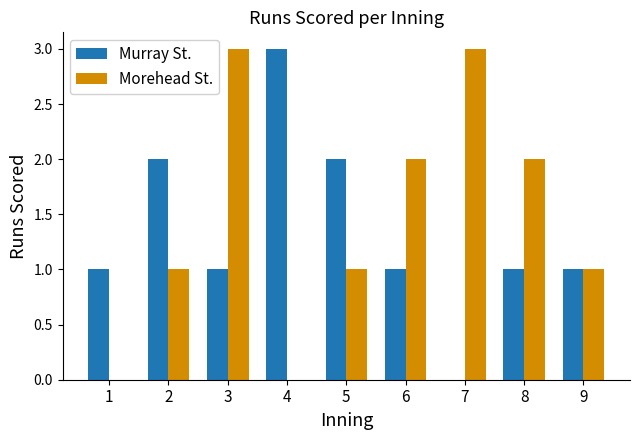

How many groups of bars are there?

9